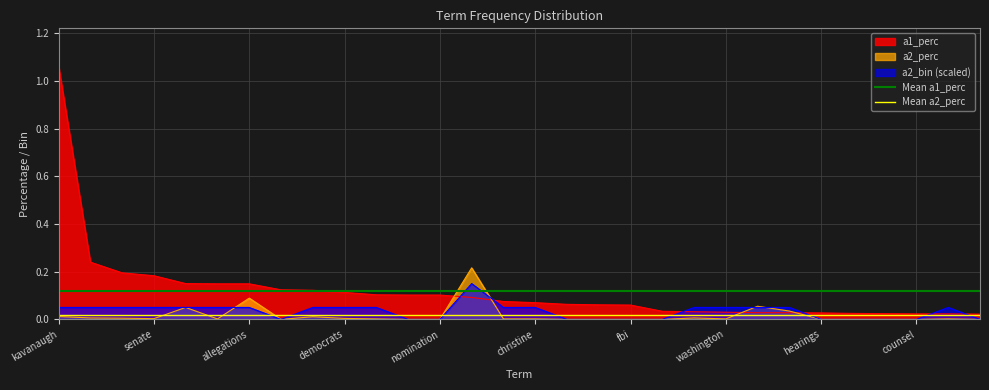

True or false: a2_bin (scaled) and a1_perc intersect in this chart.

True